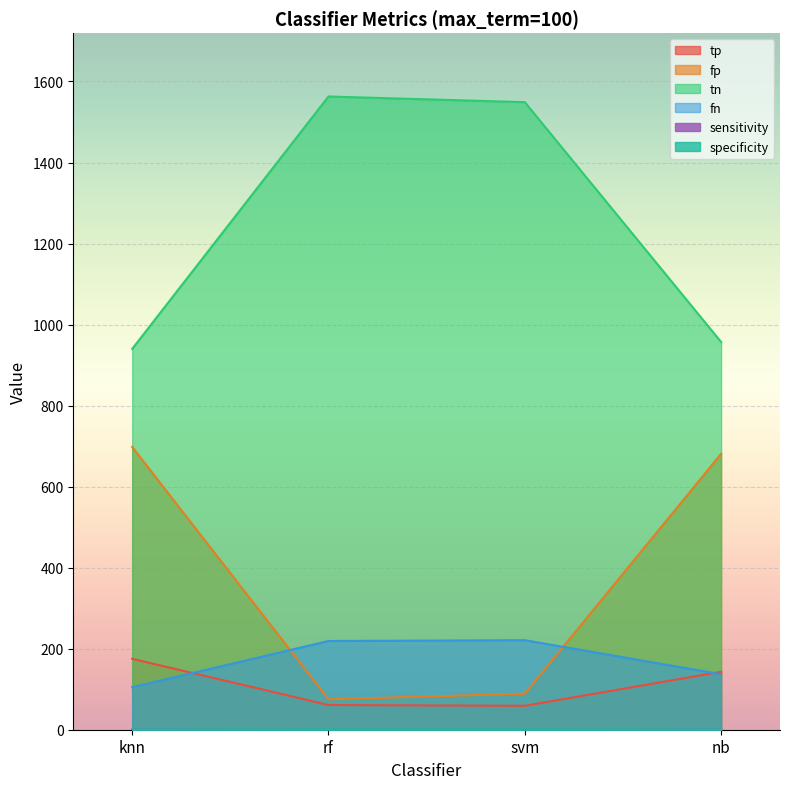

Where is sensitivity nearest to the value 0?

svm